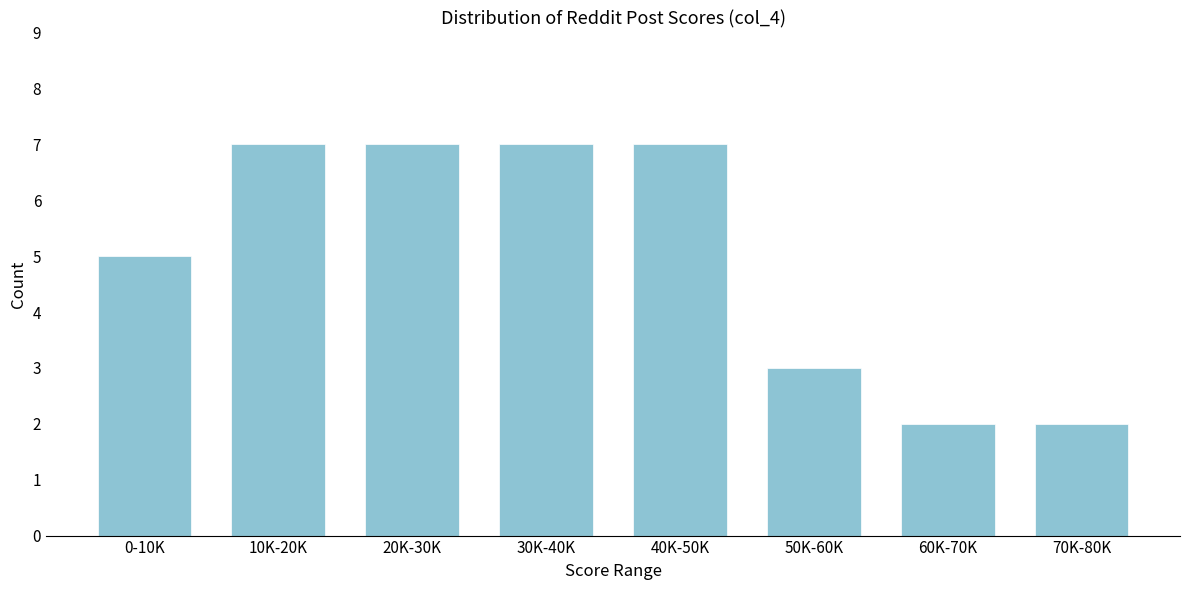

Reading left to right, what are all the values shown in this chart?

0-10K=5	10K-20K=7	20K-30K=7	30K-40K=7	40K-50K=7	50K-60K=3	60K-70K=2	70K-80K=2